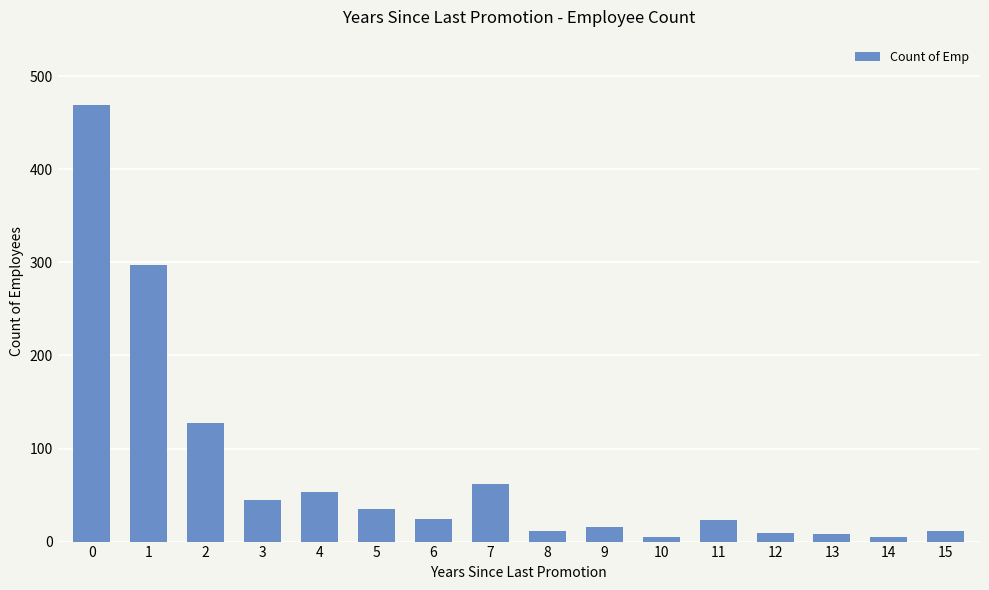

What is the greatest value displayed?

469